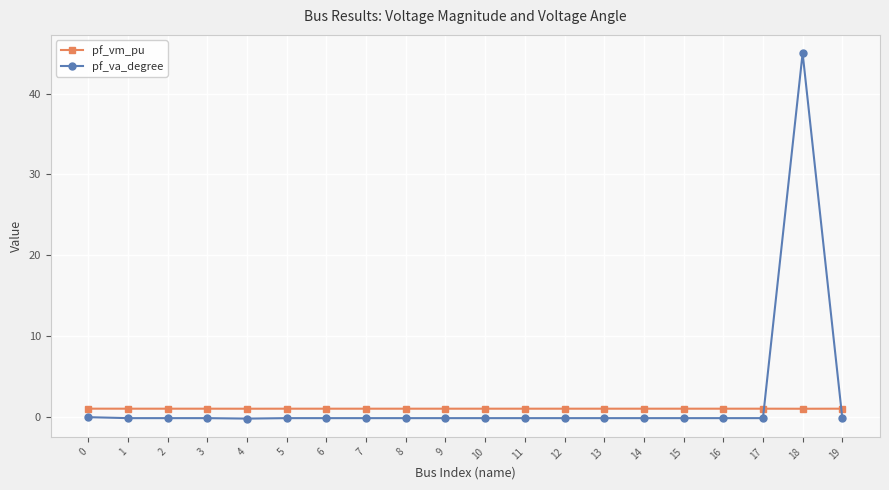

Which series has the largest range (max minus min)?

pf_va_degree